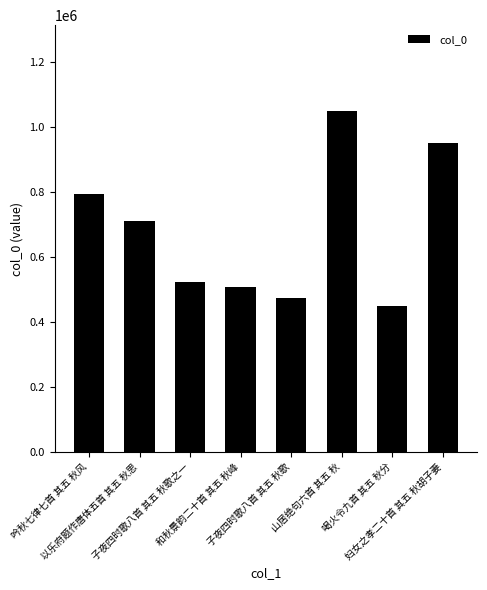

At which label does the data first exceed 710058?

吟秋七律七首 其五 秋风